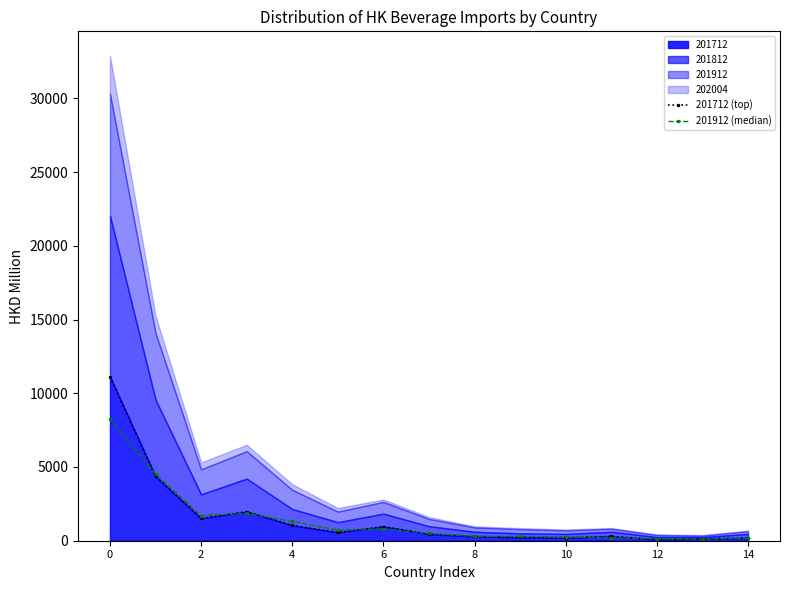

What is the sum of the 201712 (top) values at 13 and 10?

334.1